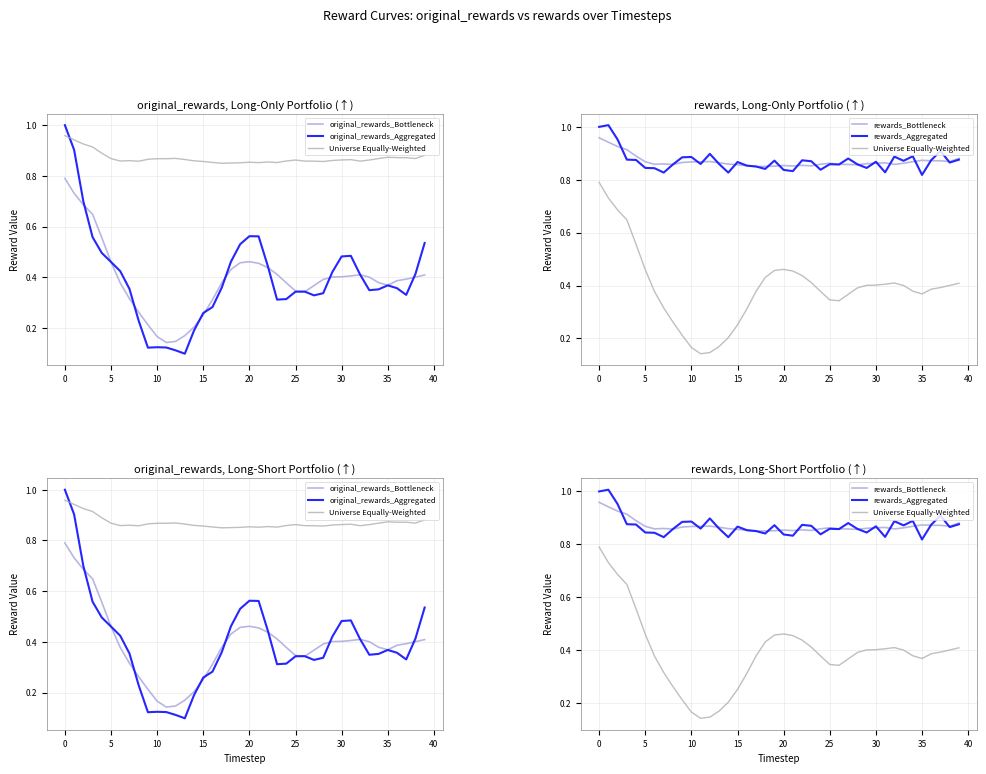

Which series changed the most between 20 and 27?

original_rewards_Aggregated